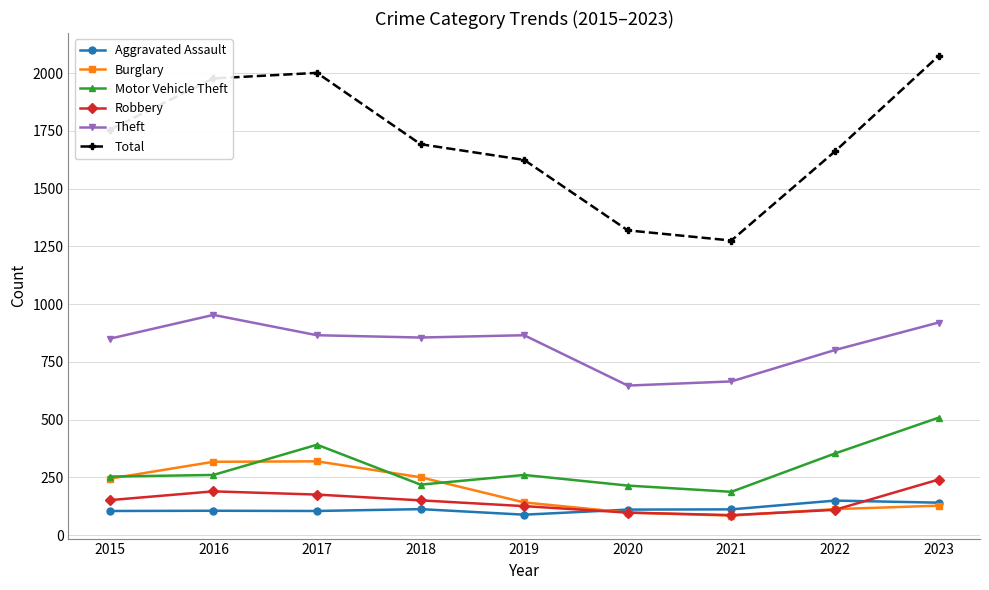

What is the sum of the Aggravated Assault values at 2018 and 2019?

200